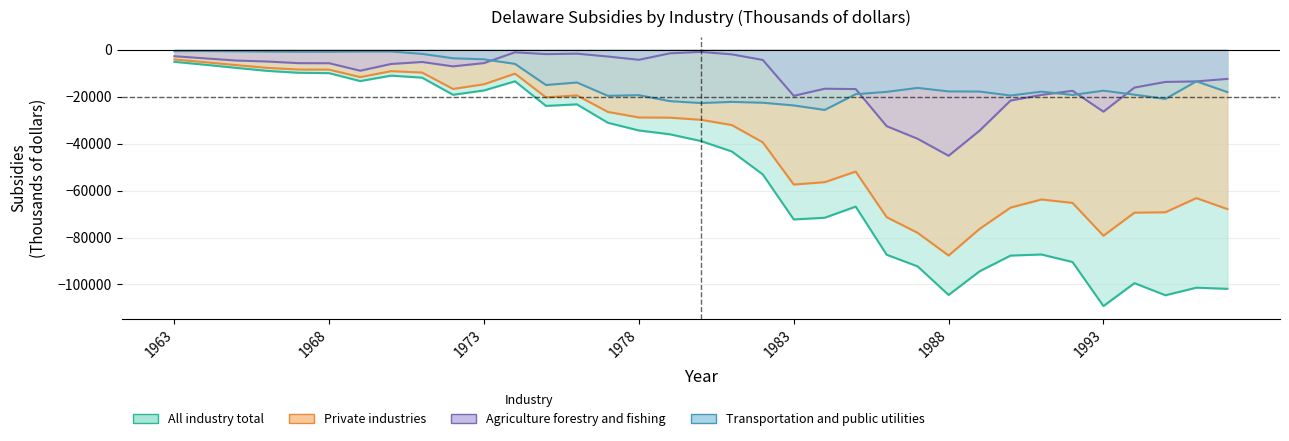

What is the value of the Transportation and public utilities point at the 20th from the left?

-22559